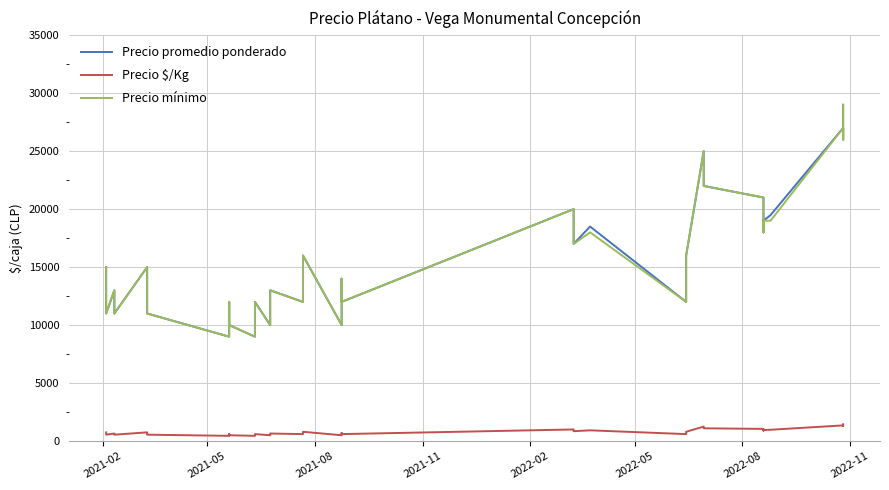

What is the lowest value of the Precio promedio ponderado series?

9000